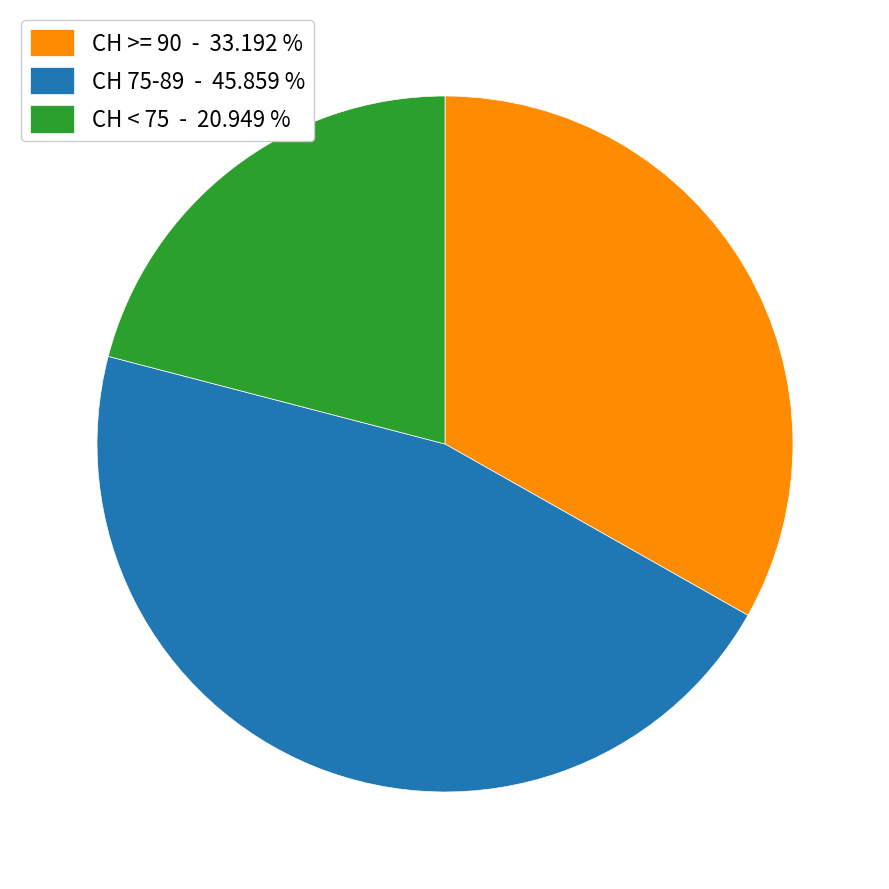

Which has a higher value, CH < 75 - 20.949 % or CH 75-89 - 45.859 %?

CH 75-89 - 45.859 %